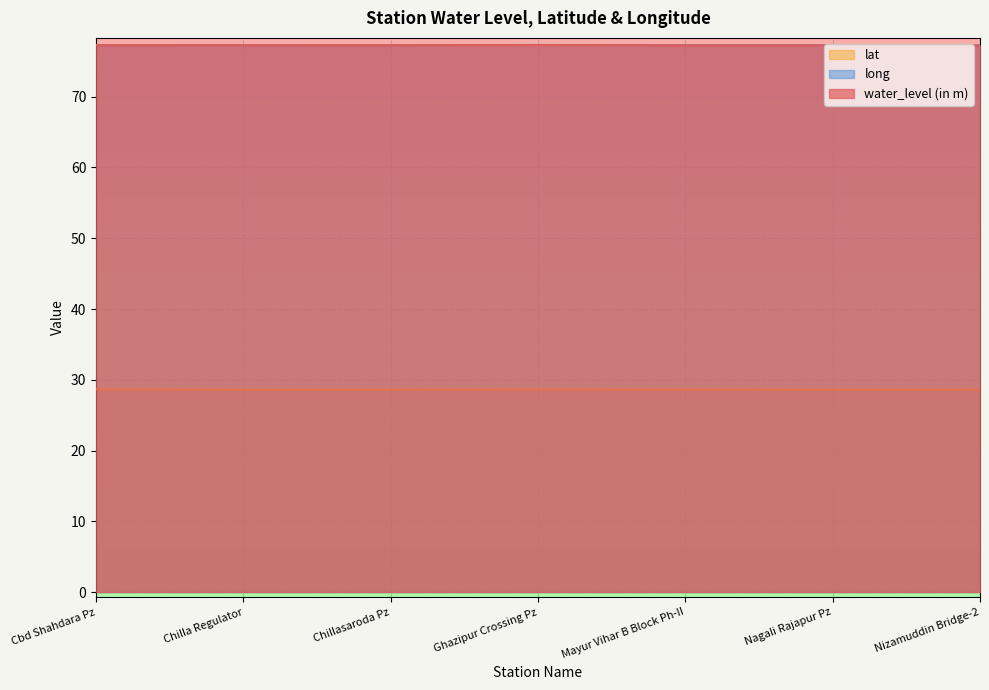

True or false: lat and long cross at least once.

False